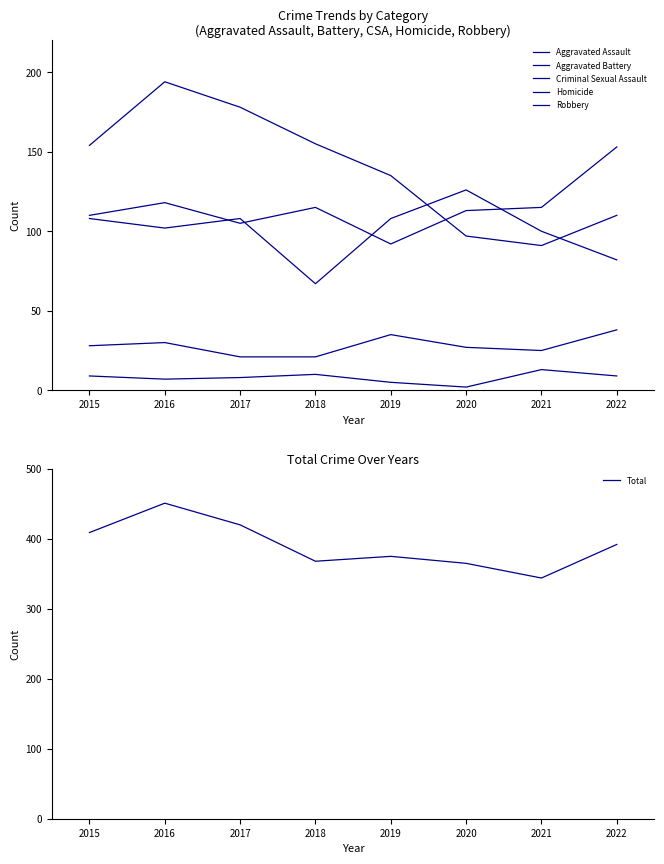

Which category has the highest value in the Total series?

2016